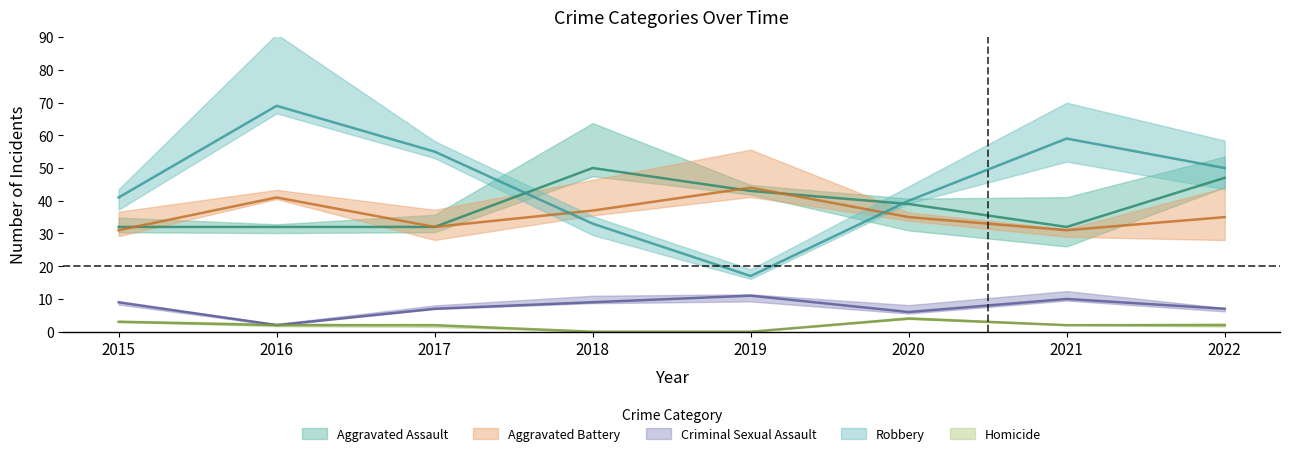

Is the value of Aggravated Assault at 2022 greater than the value of Criminal Sexual Assault at 2017?

Yes